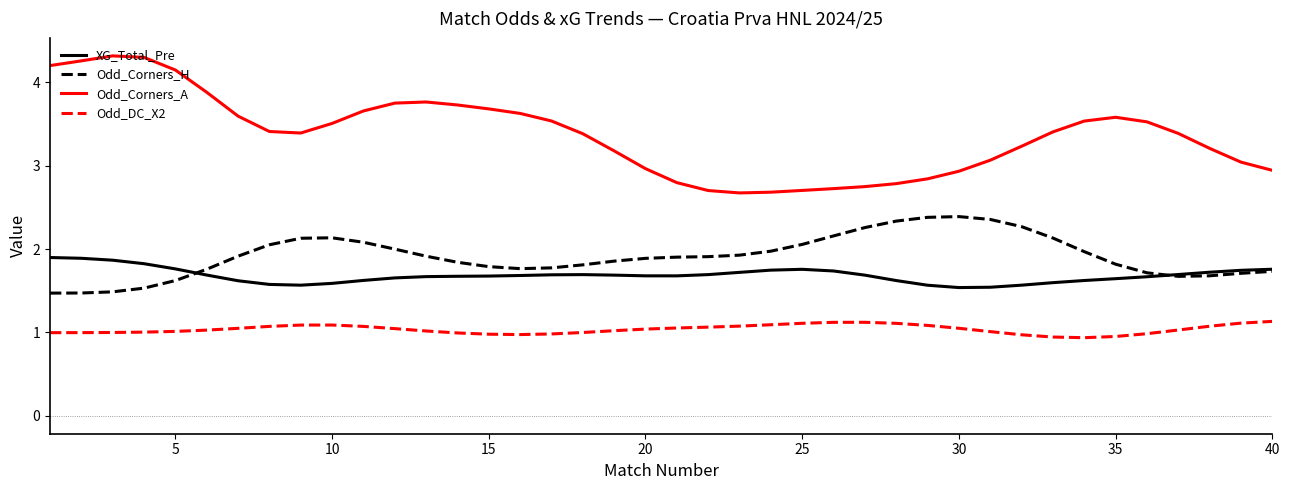

In Odd_Corners_H, how many points are lower than both neighbors (excluding endpoints)?

2